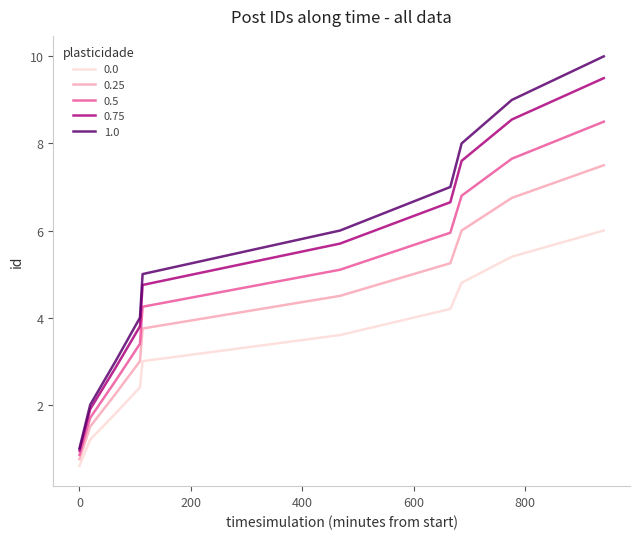

List the series in order of their peak value, highest first.

1.0, 0.75, 0.5, 0.25, 0.0